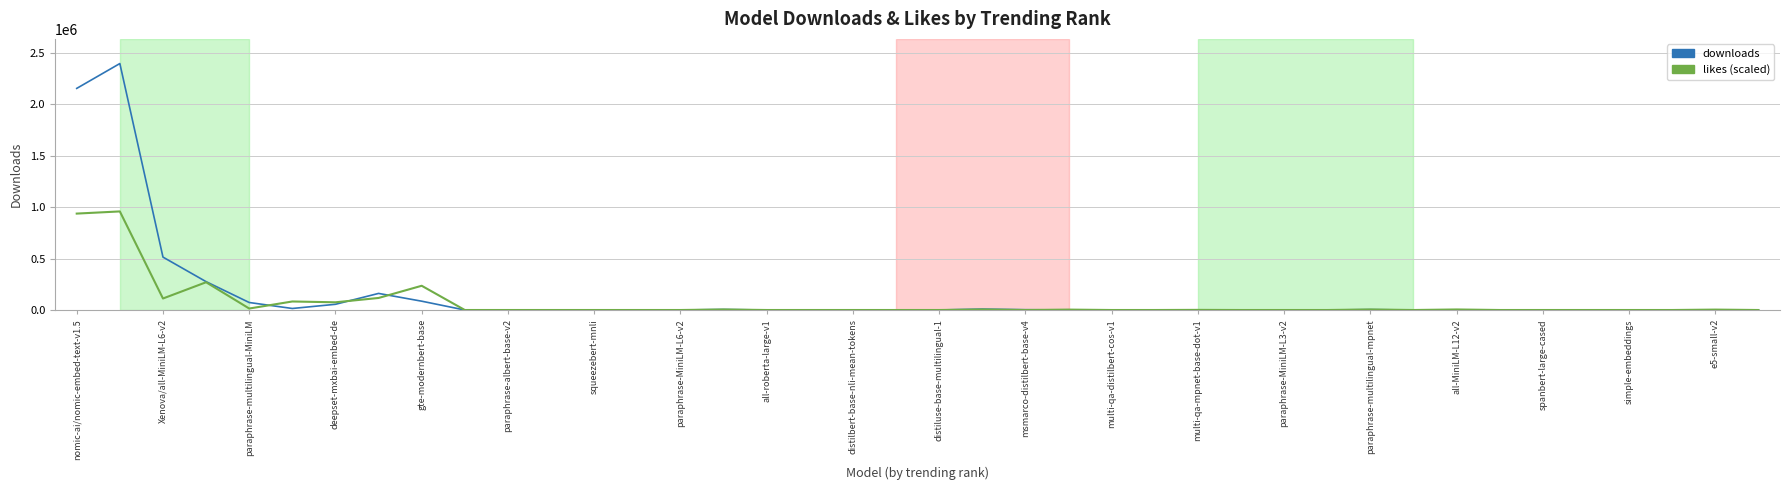

What is the maximum value shown in the chart?

2393225.0